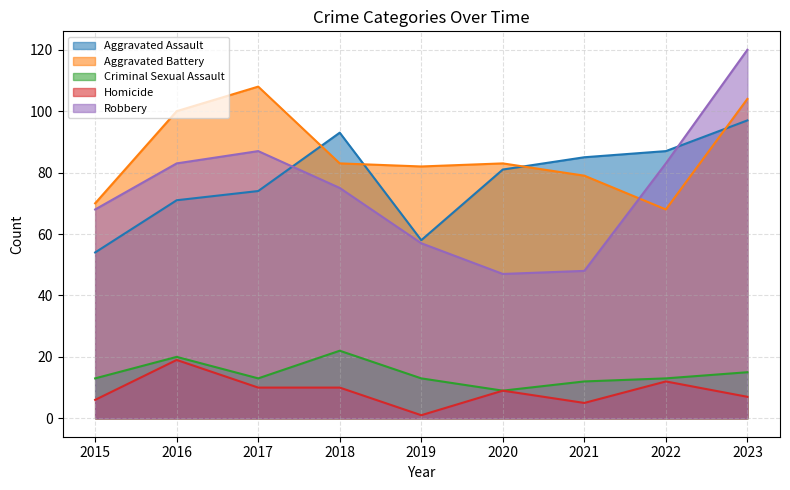

Which category has the lowest value across all series?

2019